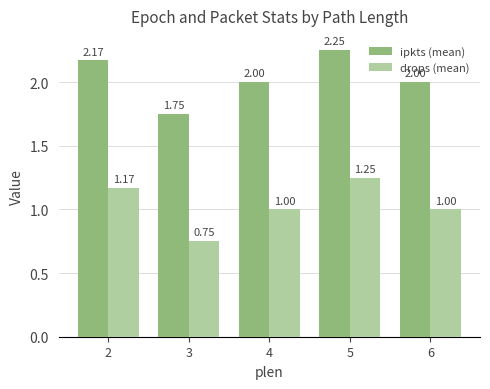

What is the sum of the ipkts (mean) values at 3 and 6?

3.8